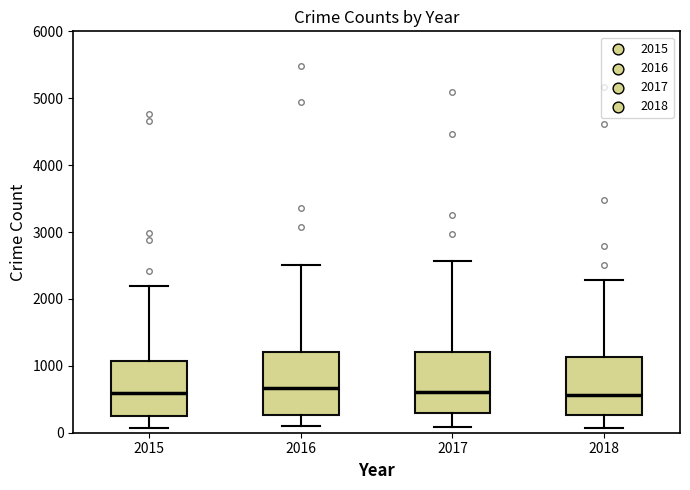

Reading left to right, transcribe this box plot: for each box, give where its median line is, the range the box spans, and where its two whiskers end, as read against the y-axis. The values are not printed on the chart, so give them approximately, as read against the axis.

2015: median 600, box 300 to 1100, whiskers 100 to 2200
2016: median 700, box 300 to 1200, whiskers 100 to 2500
2017: median 600, box 300 to 1200, whiskers 100 to 2600
2018: median 600, box 300 to 1100, whiskers 100 to 2300